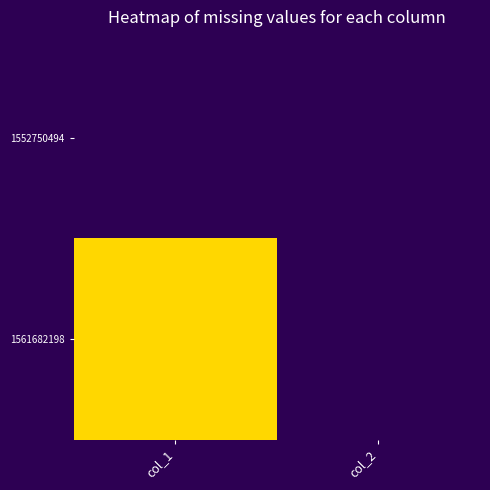

Which series has the largest range (max minus min)?

1561682198